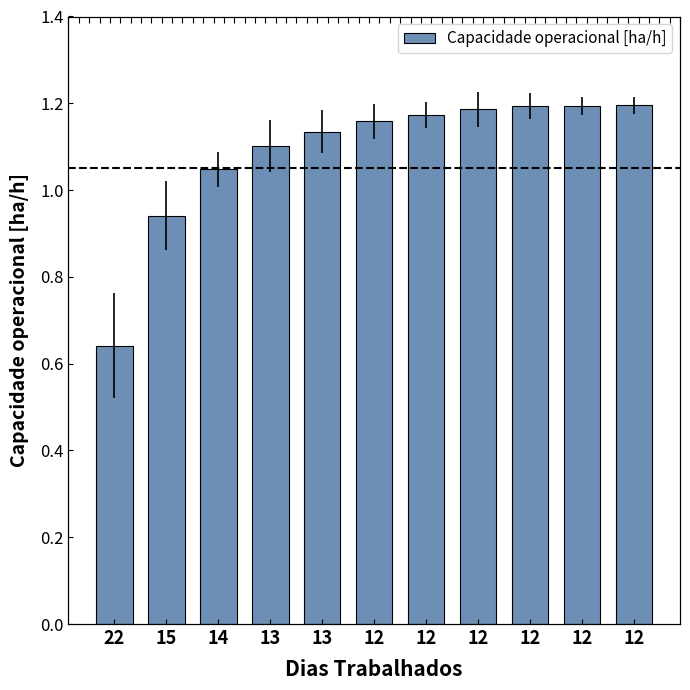

Which label corresponds to the largest value in the chart?

12